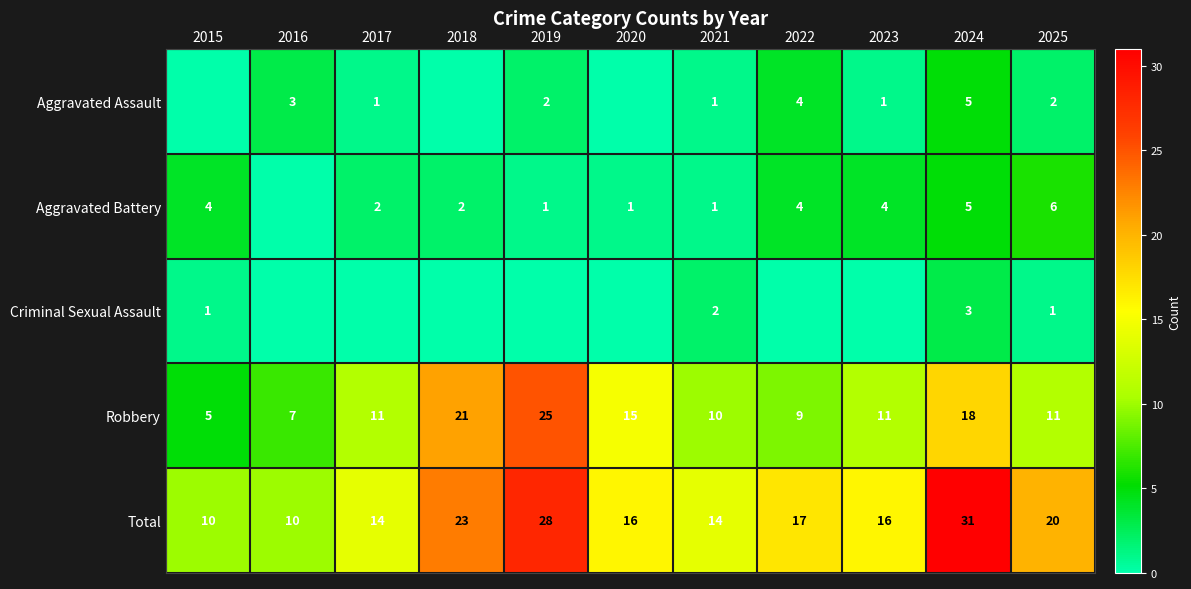

Is it true that Aggravated Battery equals 1 at 2021?

True